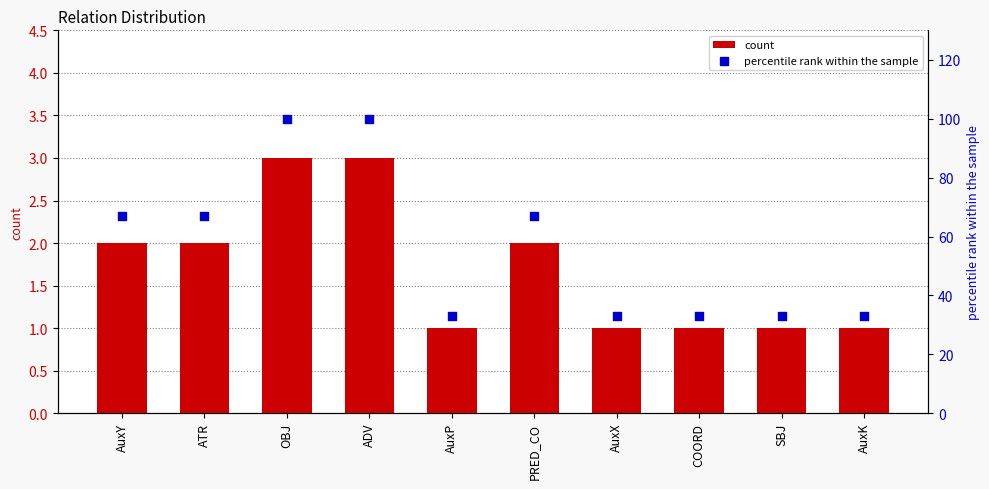

What is the total value across all series at SBJ?

34